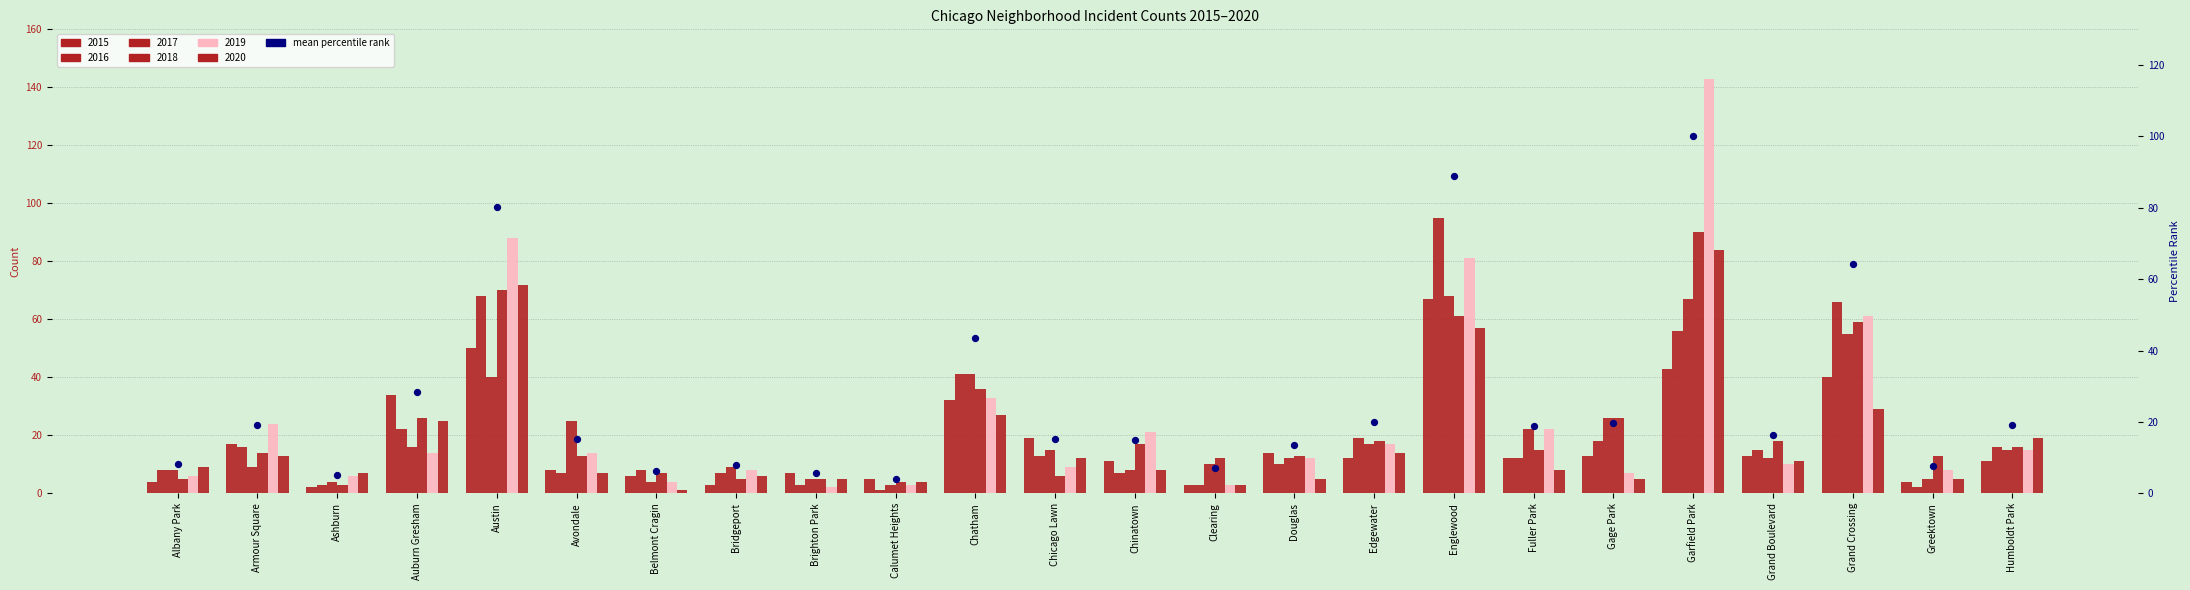

What is the change in value from Albany Park to Bridgeport?

-0.4